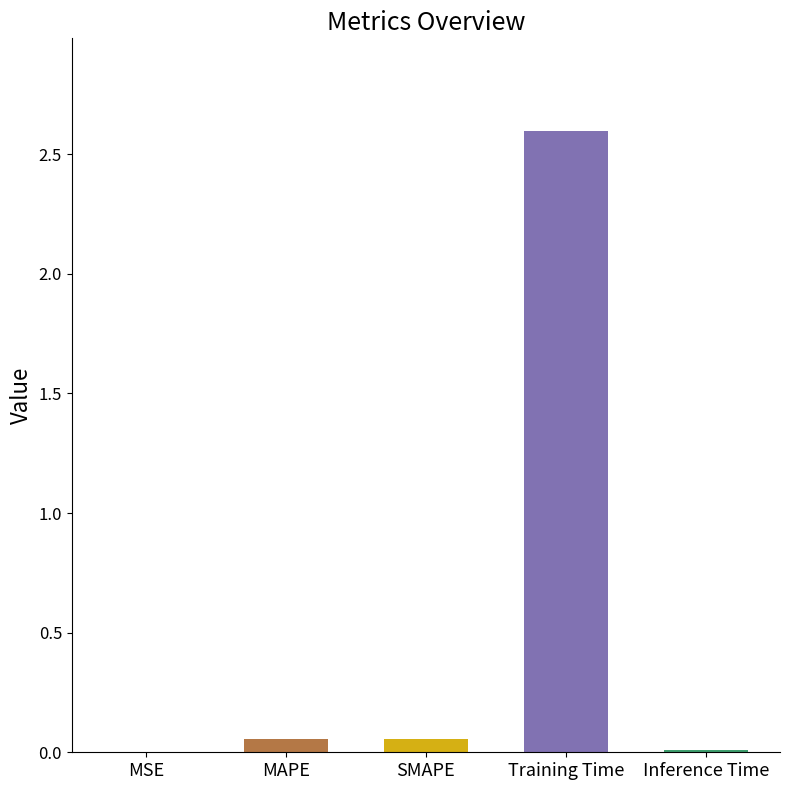

The value at Inference Time is 0.0. True or false?

True